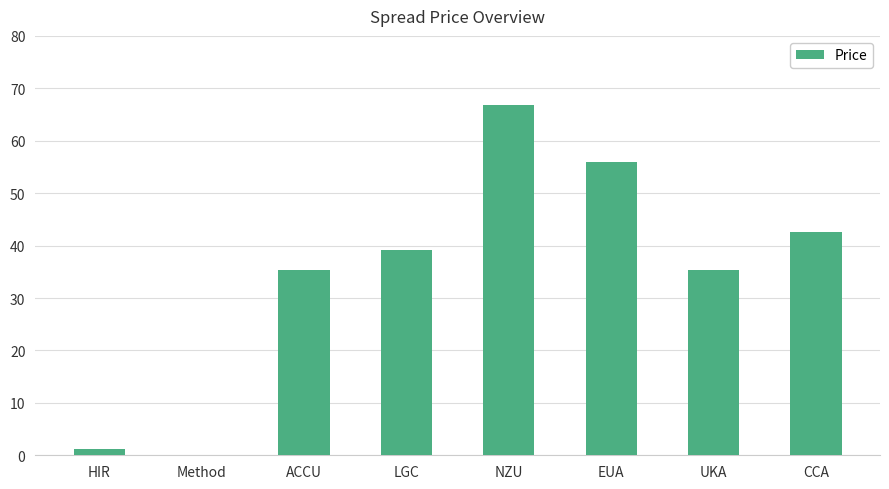

What is the sum of the values at UKA and CCA?

77.9